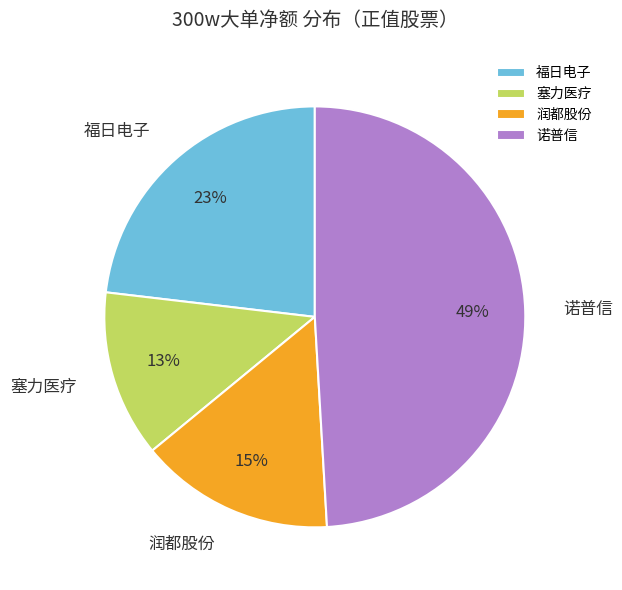

What is the largest slice in the pie chart?

诺普信